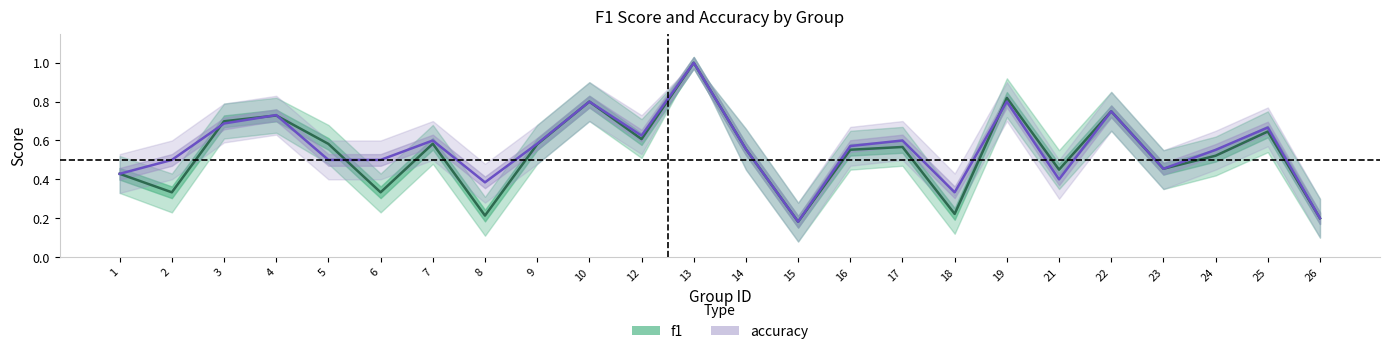

At 21, list the series in order from smallest to largest.

accuracy, f1